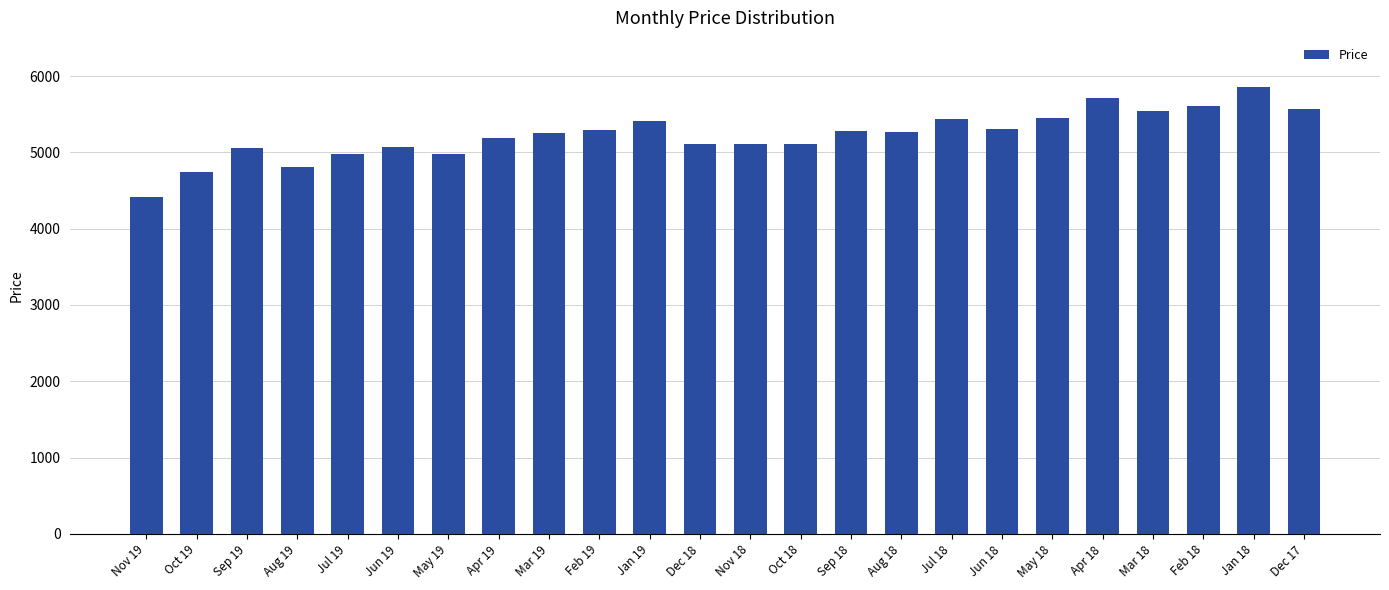

What is the average value?

5230.1